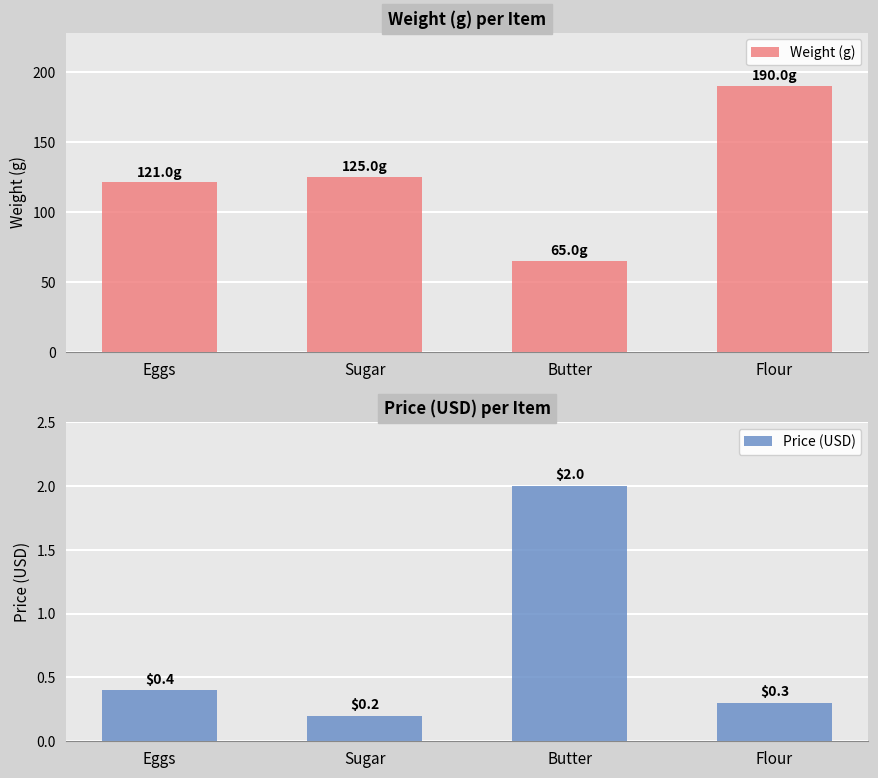

How many bars are there in total?

8